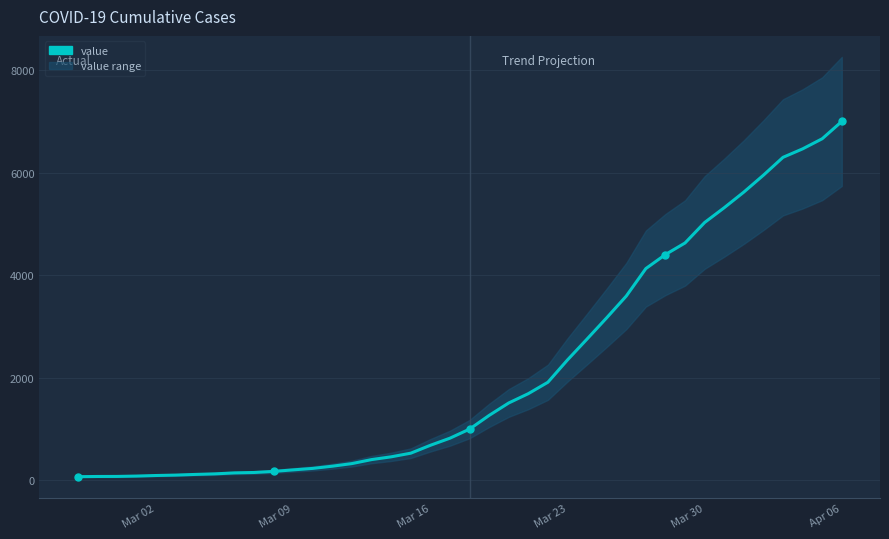

True or false: the data has more than 2 interior local peaks.

False